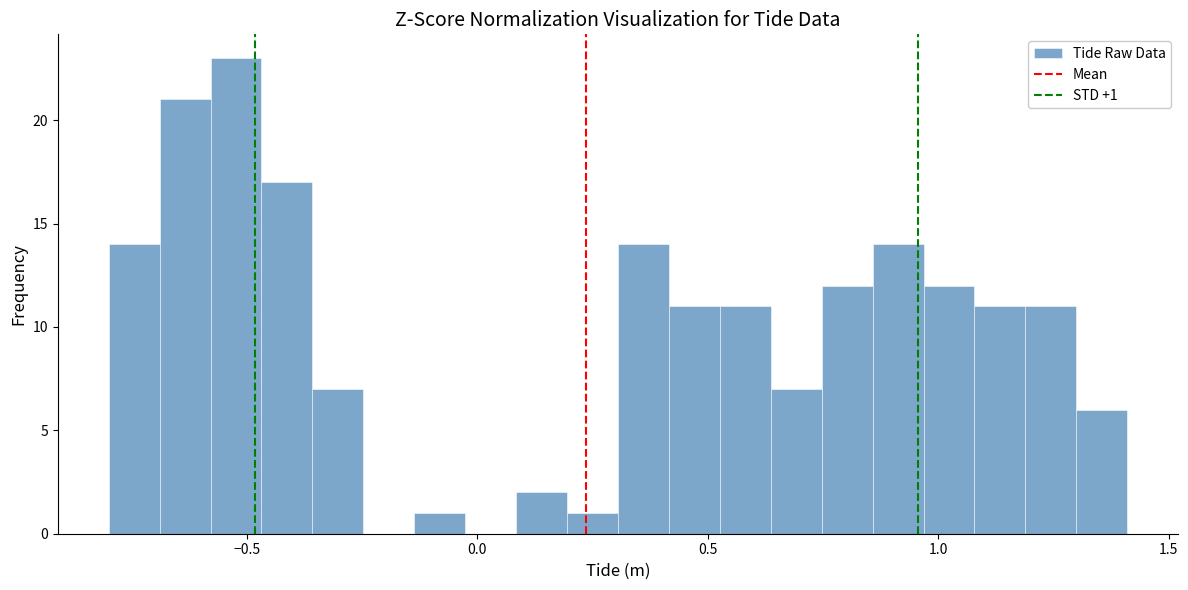

Around what value on the x-axis is the tallest bar? Give the approximate position of its centre, as read against the axis.

-0.50